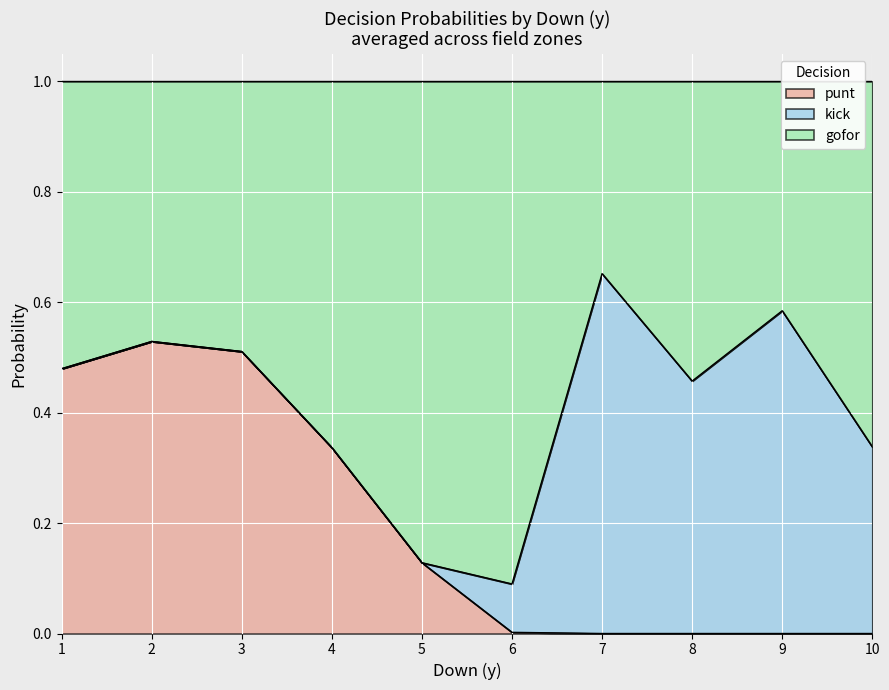

True or false: punt has a value of 0.1 at 3.

False